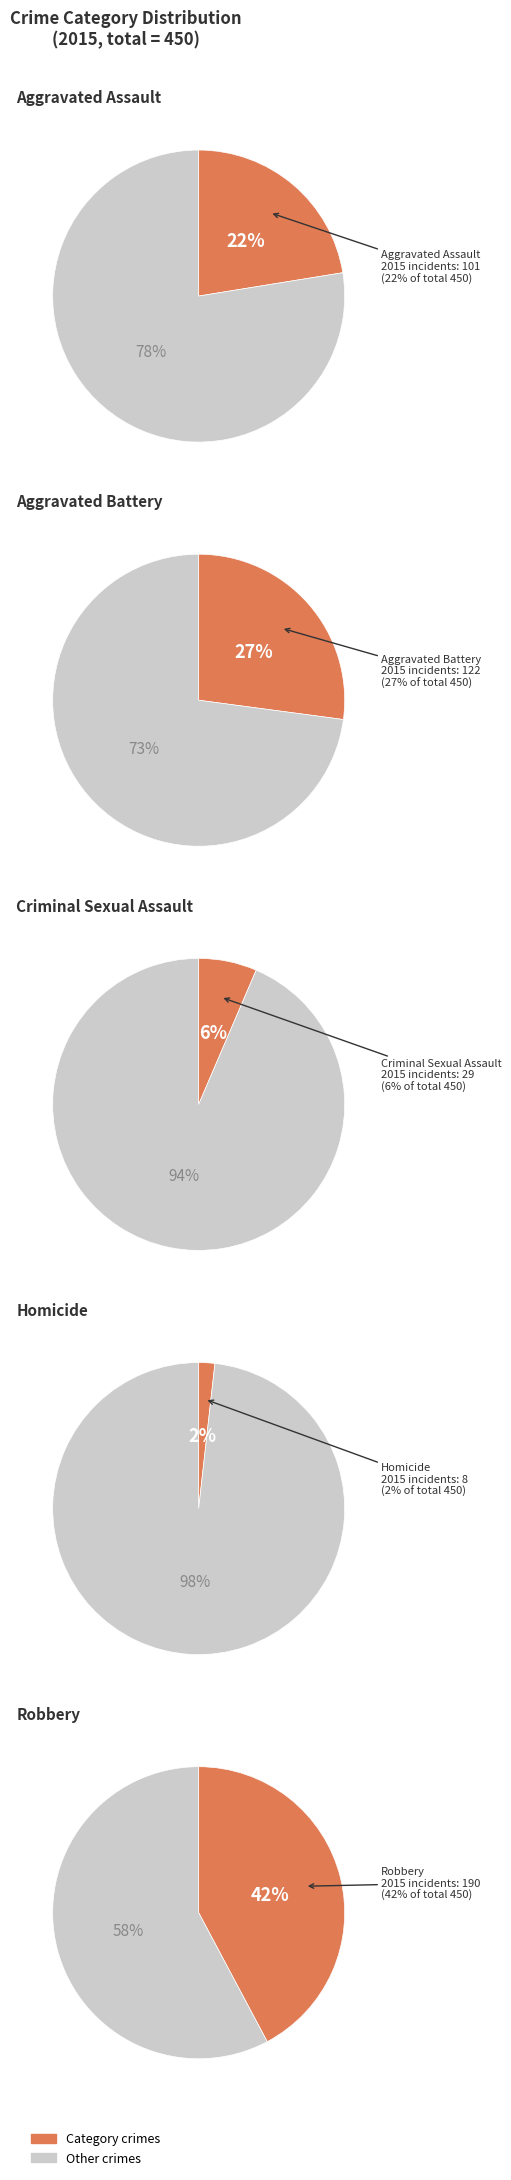

Which category has the smallest portion of the pie?

Homicide